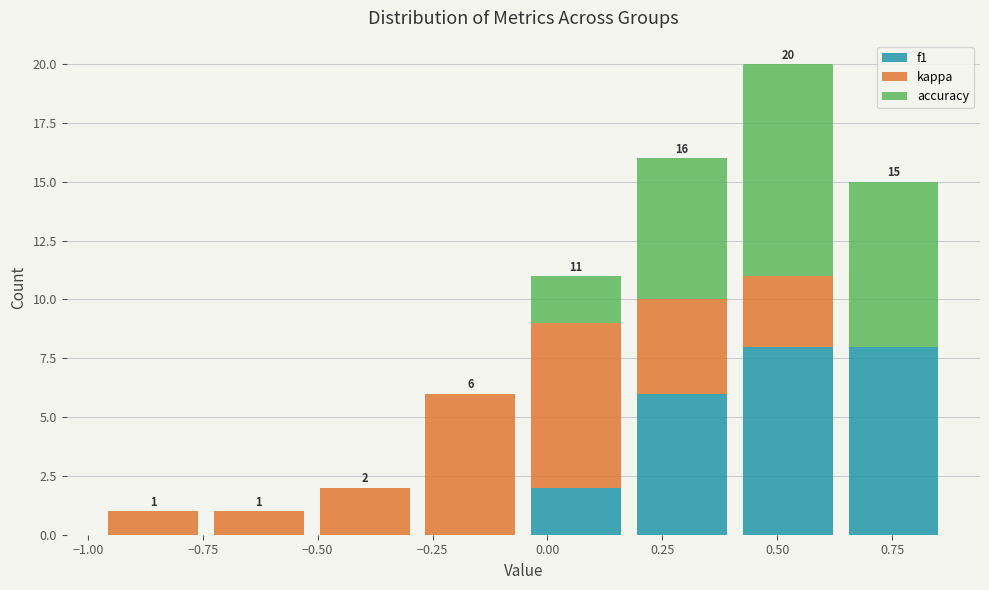

Which range on the x-axis has the tallest stacked bar (by total height)?

0.40 to 0.65